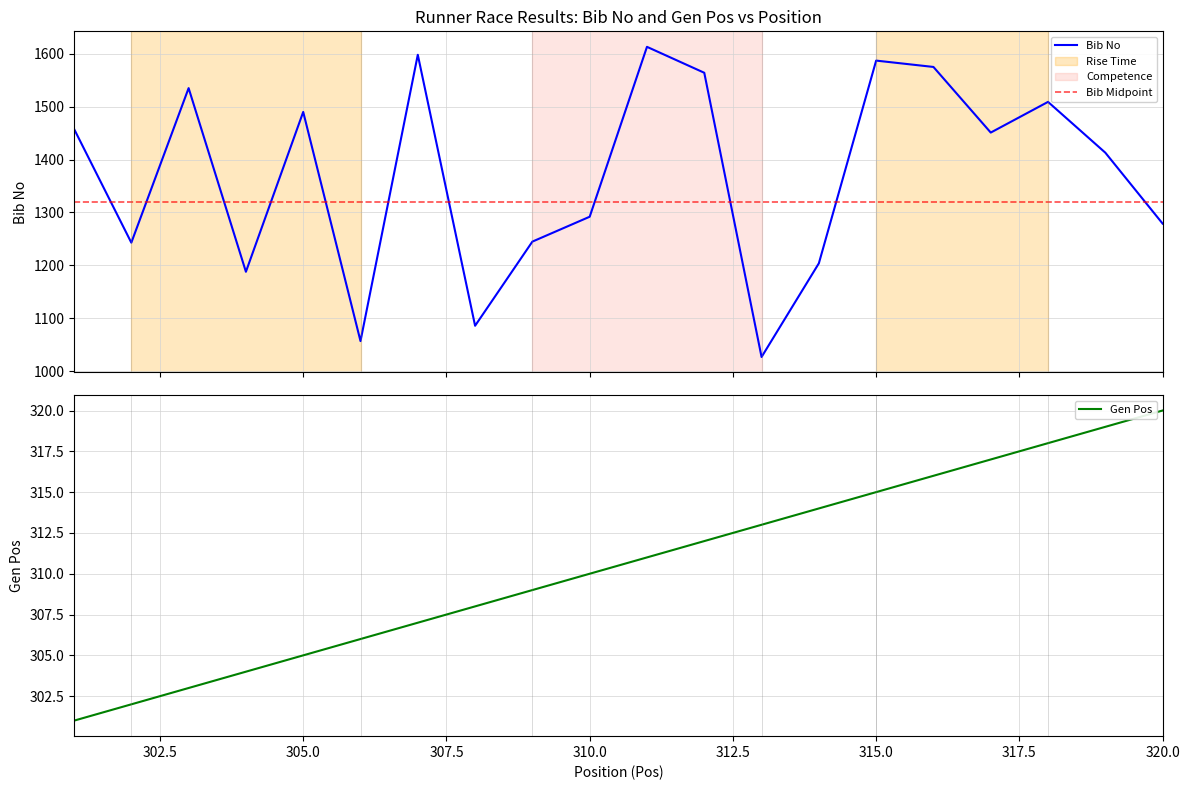

What are all the series names shown in the legend?

Bib No, Gen Pos